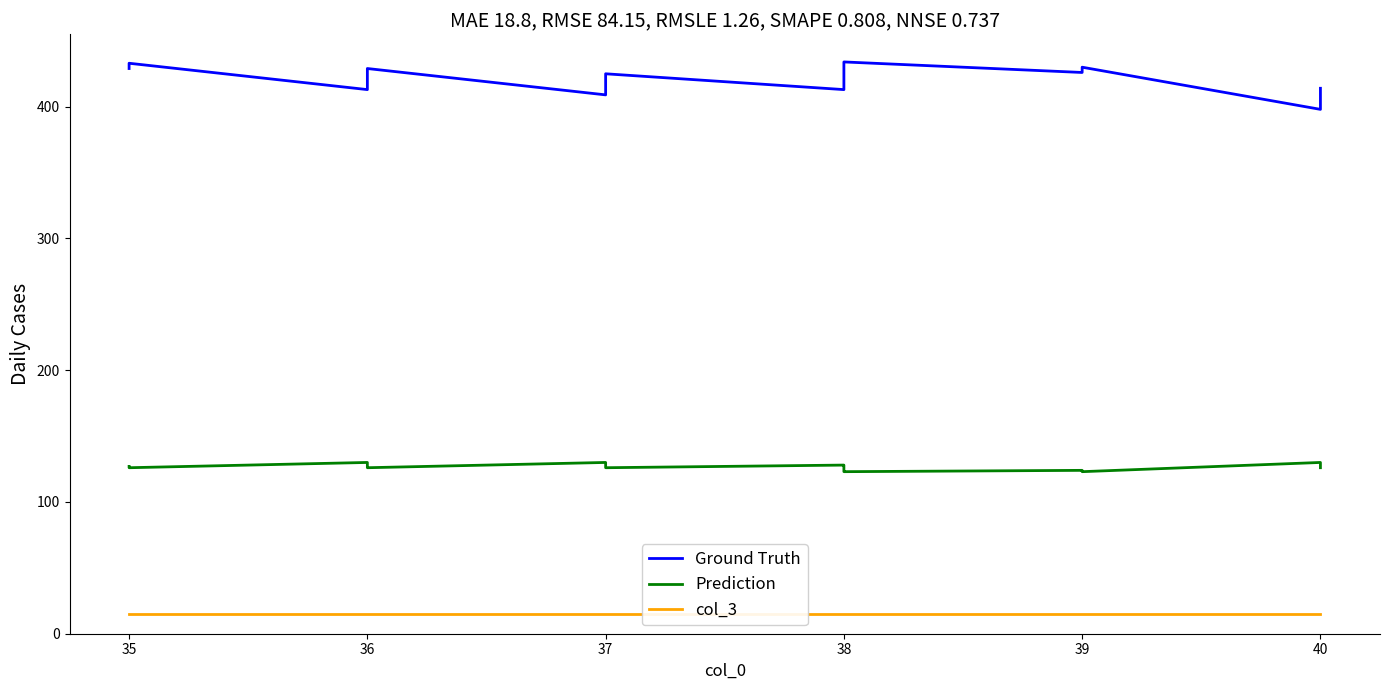

True or false: Ground Truth and Prediction cross at least once.

False